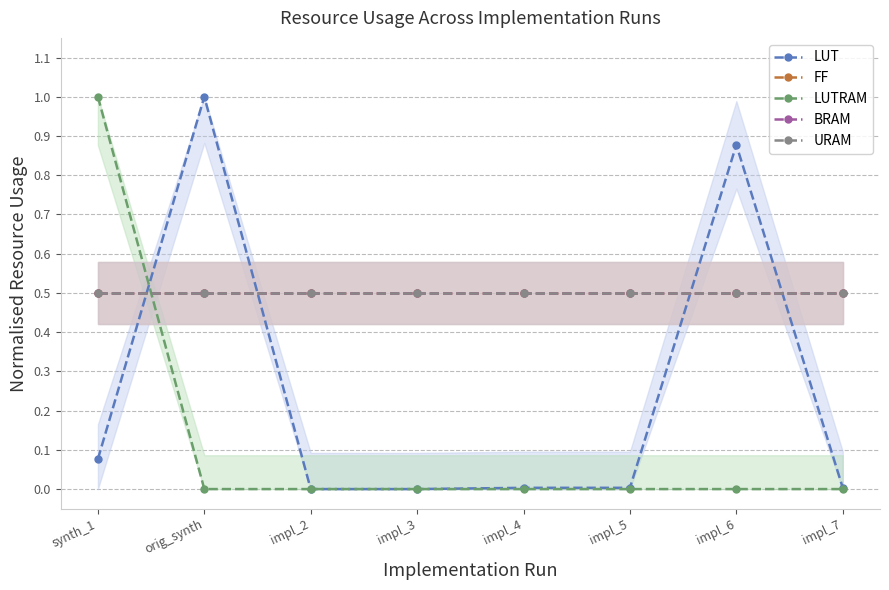

What is the average value of the BRAM series?

0.5